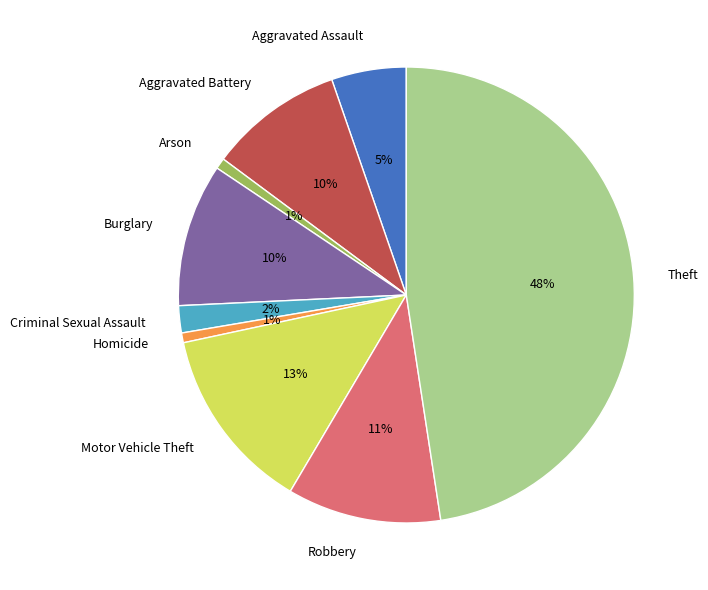

Does any single category account for the majority?

No